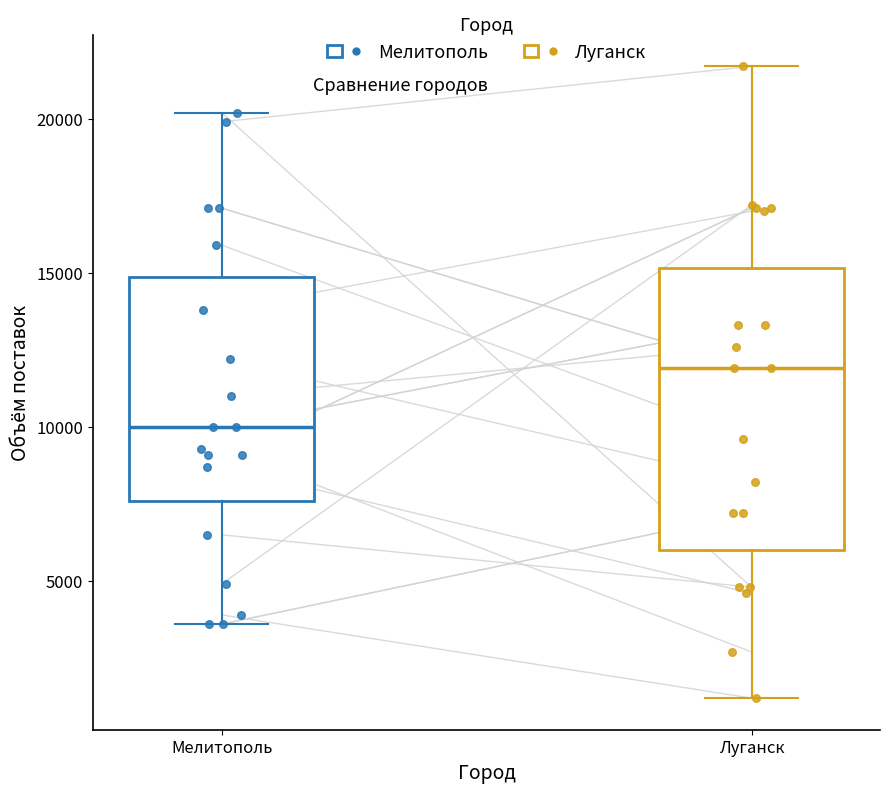

Which box is the tallest, from its lower edge to its upper edge?

Луганск